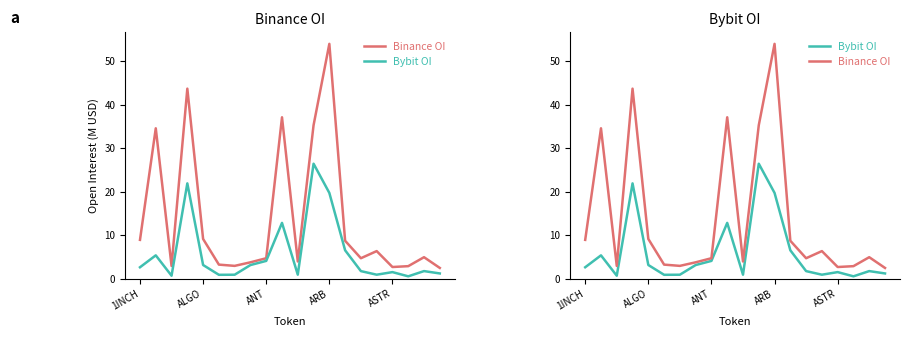

Which series has the largest total across all categories?

Binance OI